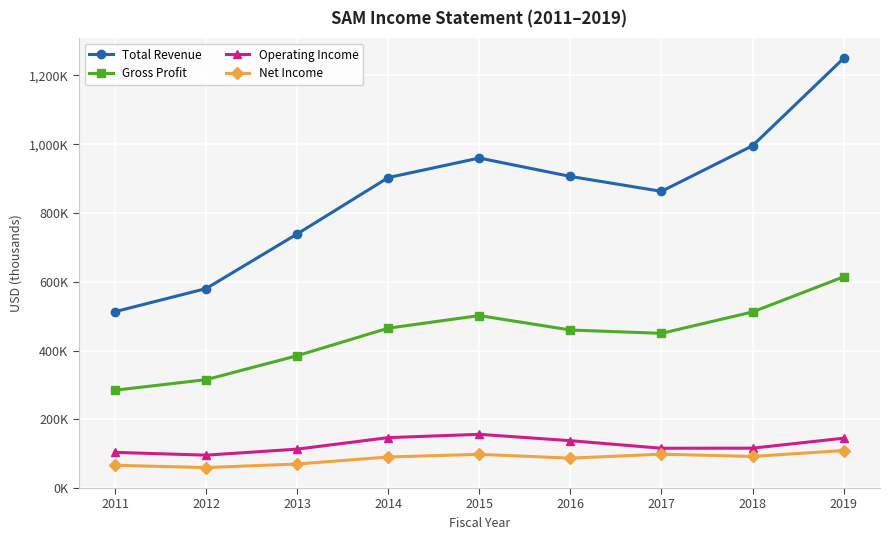

List the series in order of their peak value, highest first.

Total Revenue, Gross Profit, Operating Income, Net Income